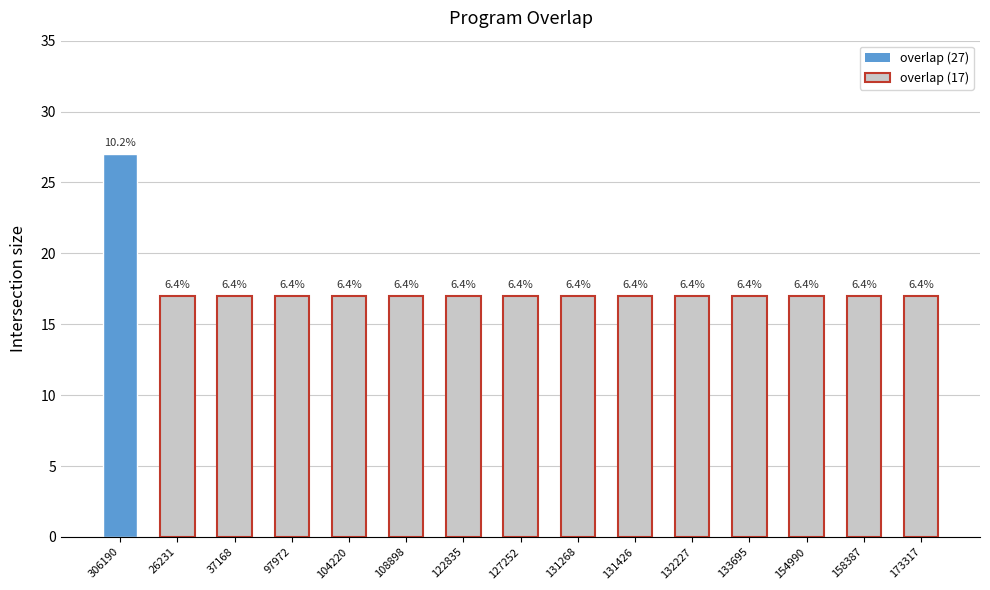

Are the bars horizontal?

No